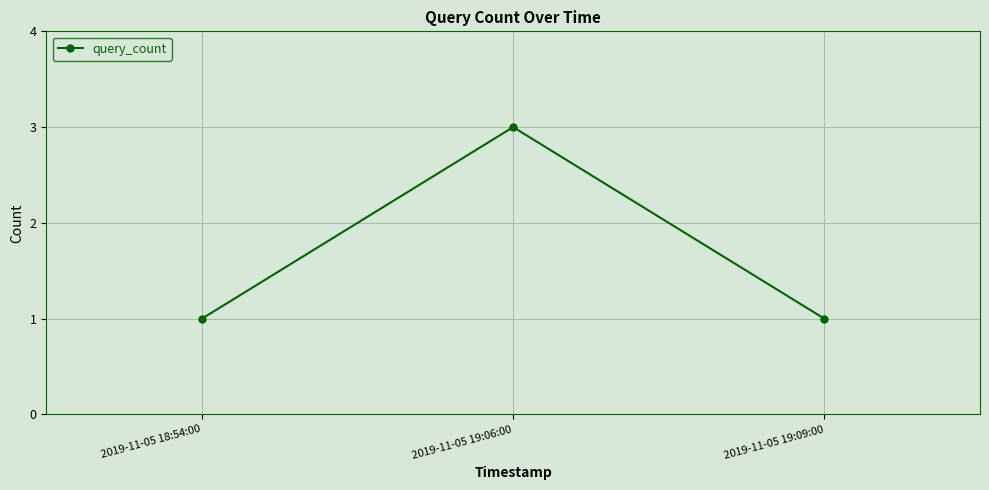

The value at 2019-11-05 19:09:00 is 0. True or false?

False